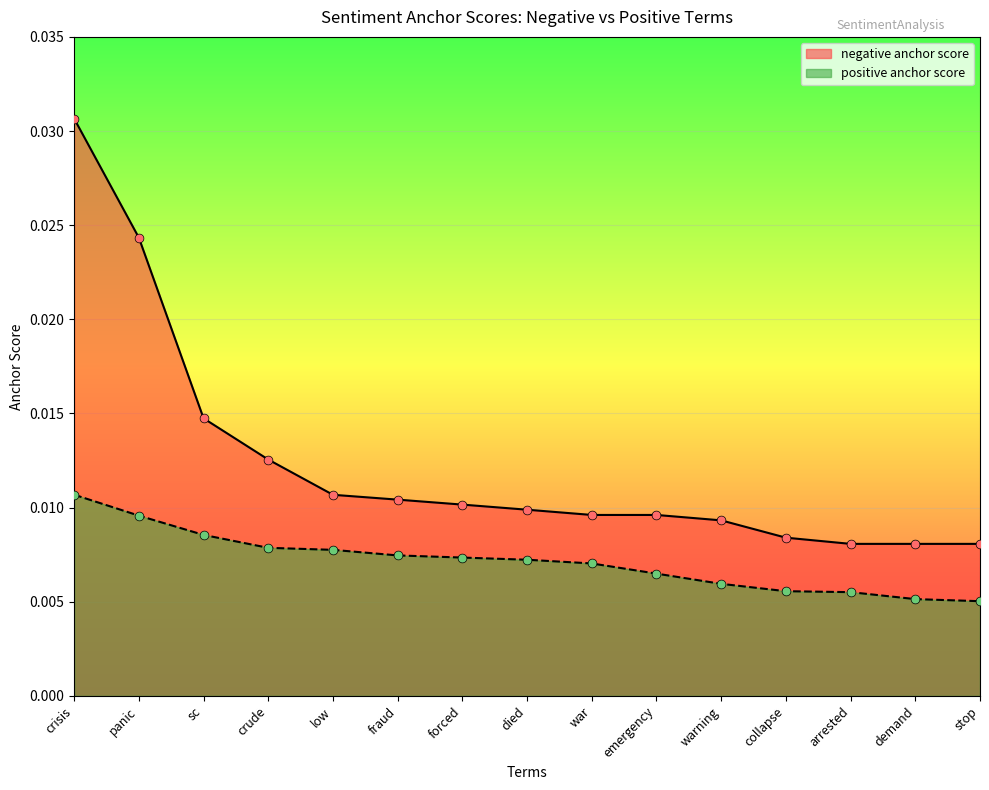

Which series reaches the minimum Y coordinate?

positive anchor score